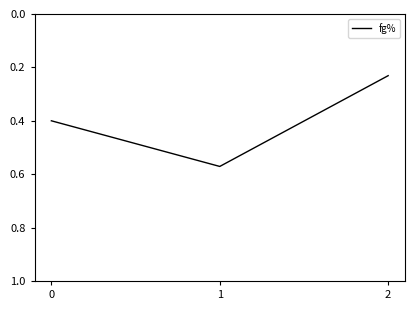

Which category has the lowest value across all series?

2